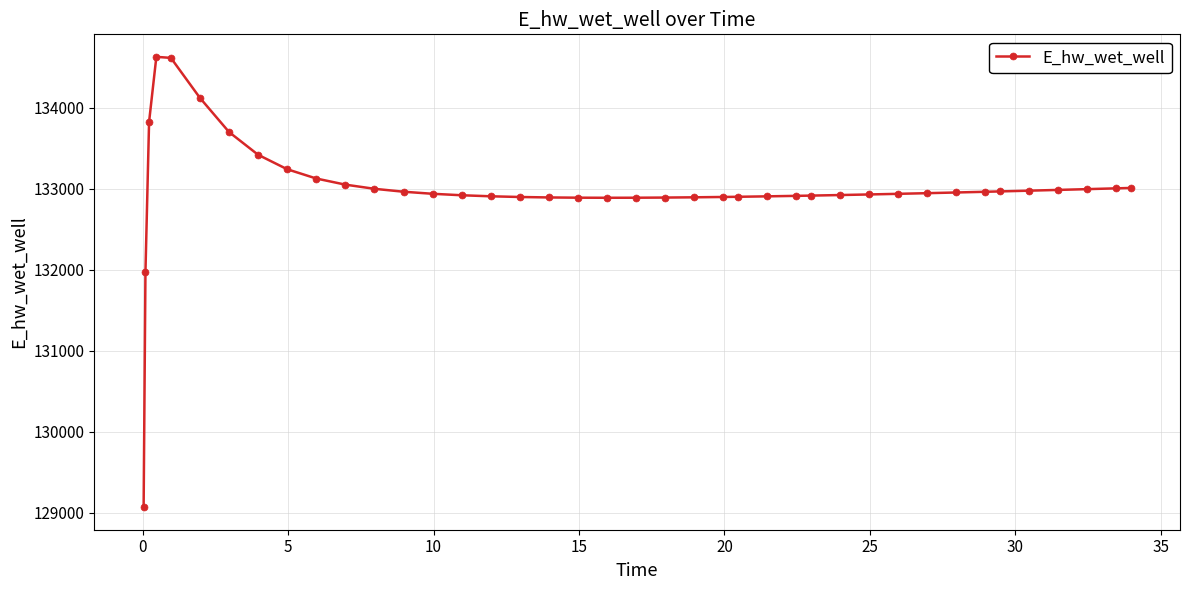

What is the minimum value shown in the chart?

129069.5